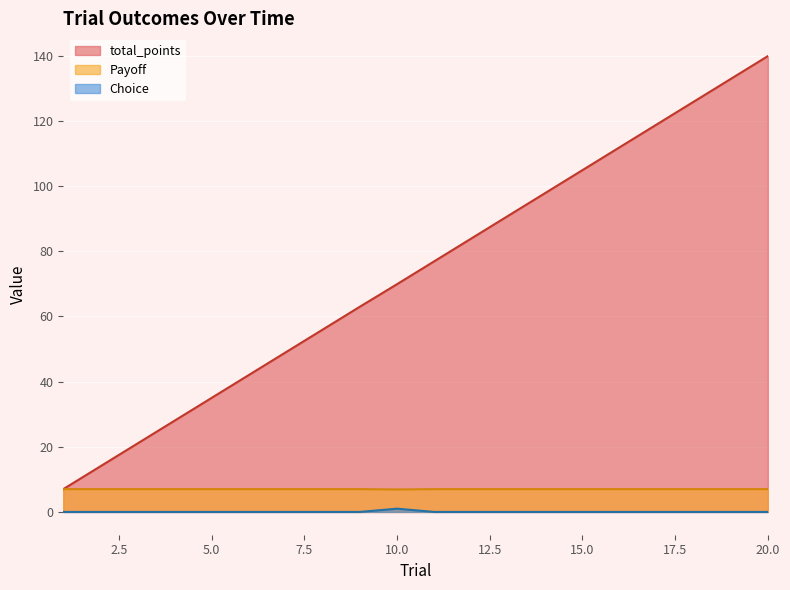

Reading left to right, transcribe all the data shown in this chart.

total_points: 7.0	14.0	21.0	28.0	35.0	42.0	49.0	56.0	63.0	69.9	76.9	83.9	90.9	97.9	104.9	111.9	118.9	125.9	132.9	139.9
Payoff: 7.0	7.0	7.0	7.0	7.0	7.0	7.0	7.0	7.0	6.9	7.0	7.0	7.0	7.0	7.0	7.0	7.0	7.0	7.0	7.0
Choice: 0.0	0.0	0.0	0.0	0.0	0.0	0.0	0.0	0.0	1.0	0.0	0.0	0.0	0.0	0.0	0.0	0.0	0.0	0.0	0.0